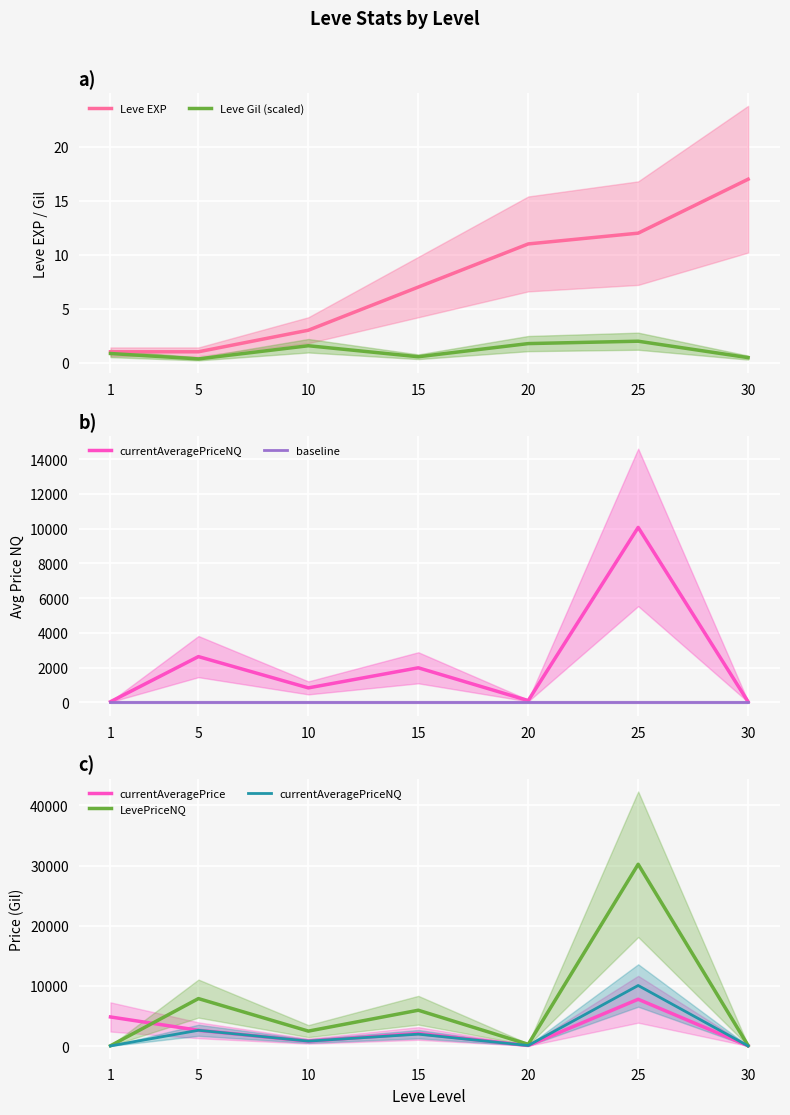

Rank the series by their maximum value, from lowest to highest.

baseline, Leve Gil (scaled), Leve EXP, currentAveragePrice, currentAveragePriceNQ, LevePriceNQ